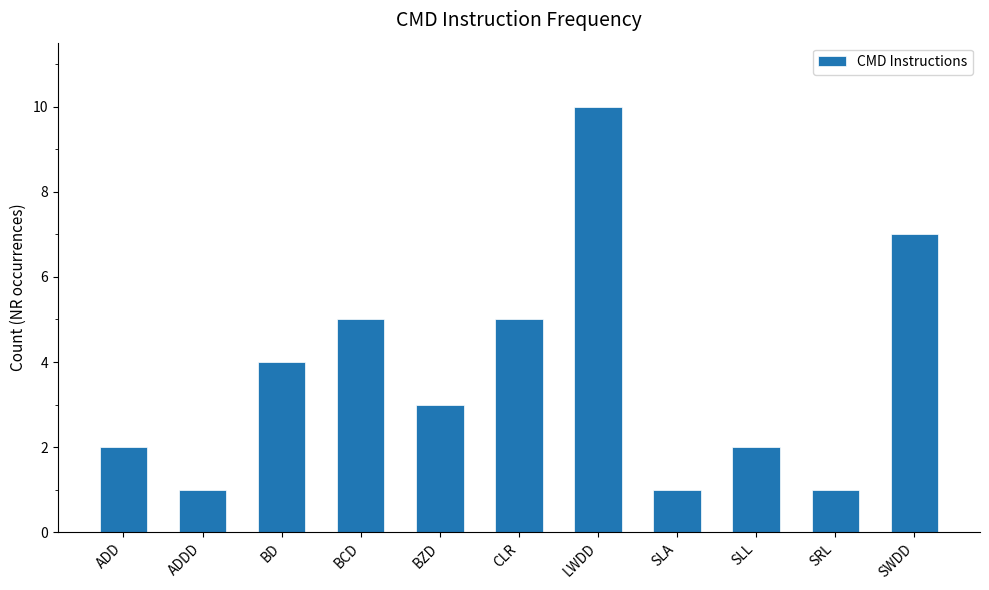

The chart shows a value of 10 at LWDD. True or false?

True